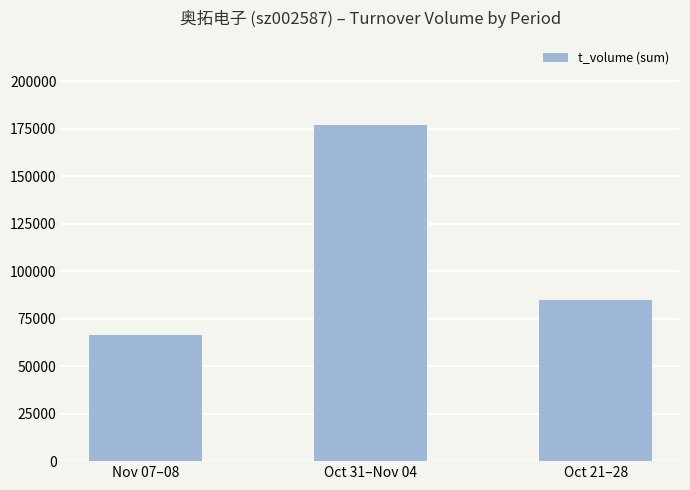

Count the values in the range 66621 to 177029.

3